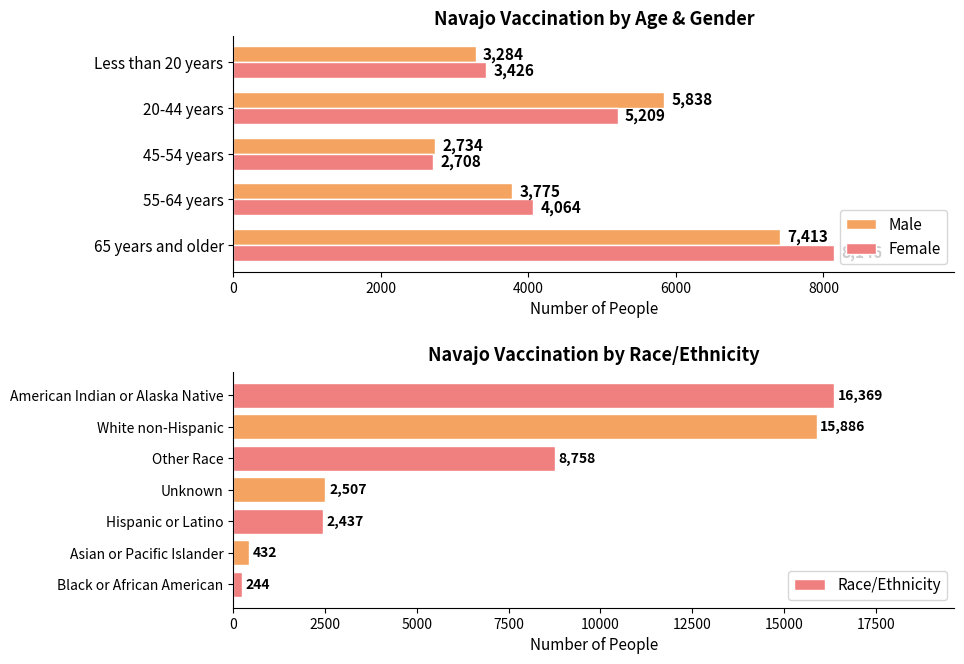

True or false: Male has a value of 3775 at 55-64 years.

True